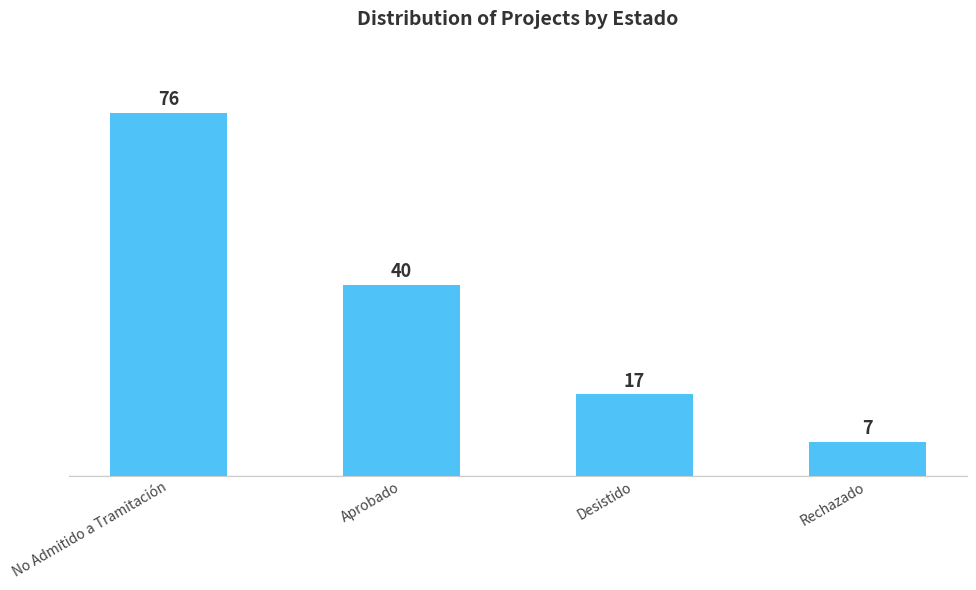

Approximately how many times larger is the value at Aprobado compared to Rechazado?

5.7